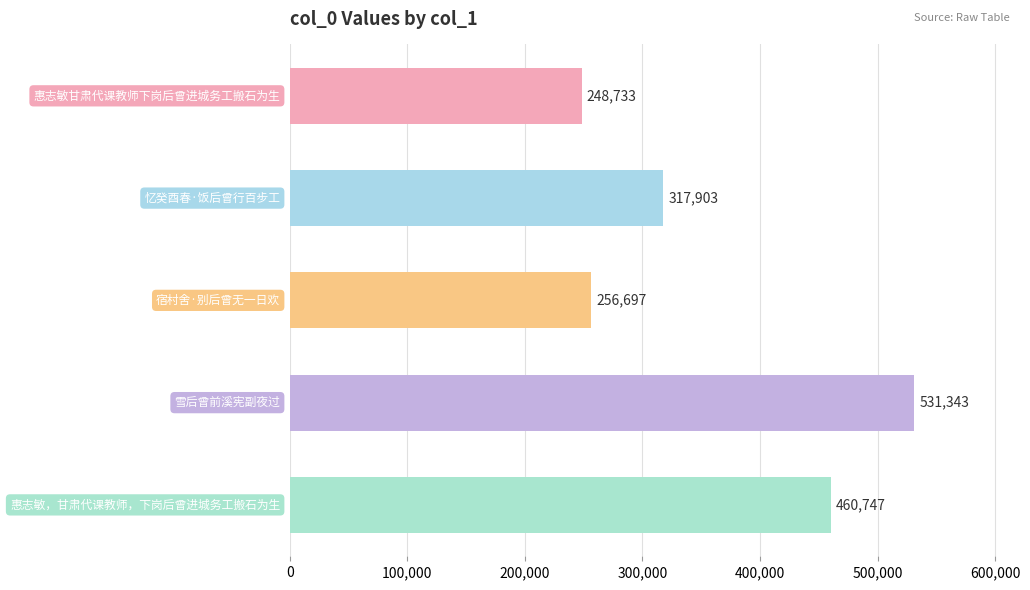

What is the difference between the maximum and minimum values?

282610